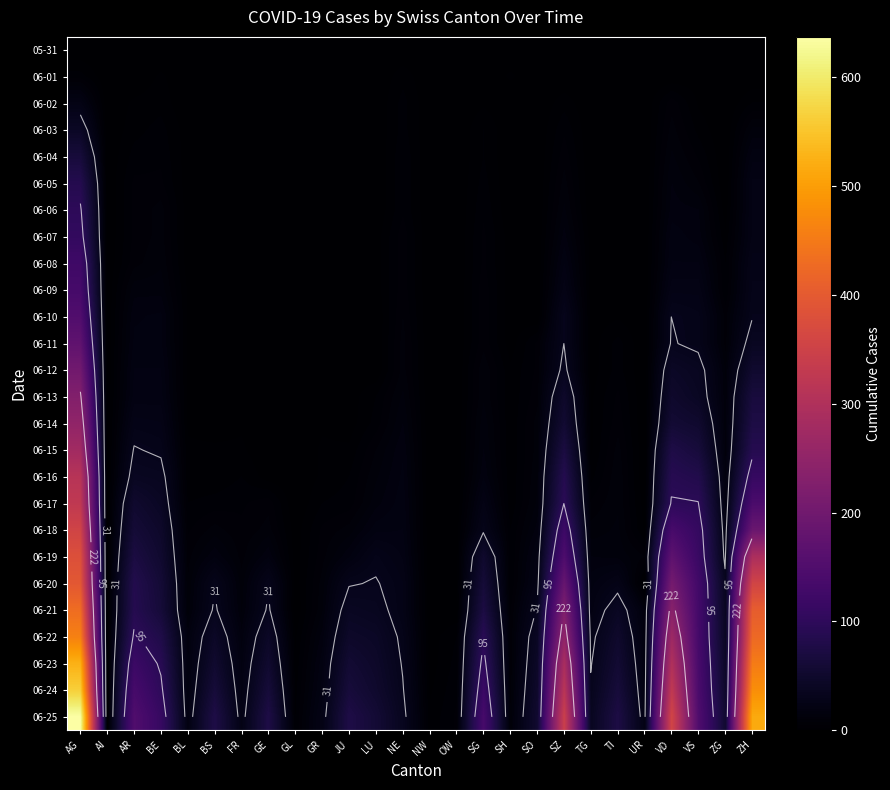

The value of 06-03 at ZG is 0. True or false?

True